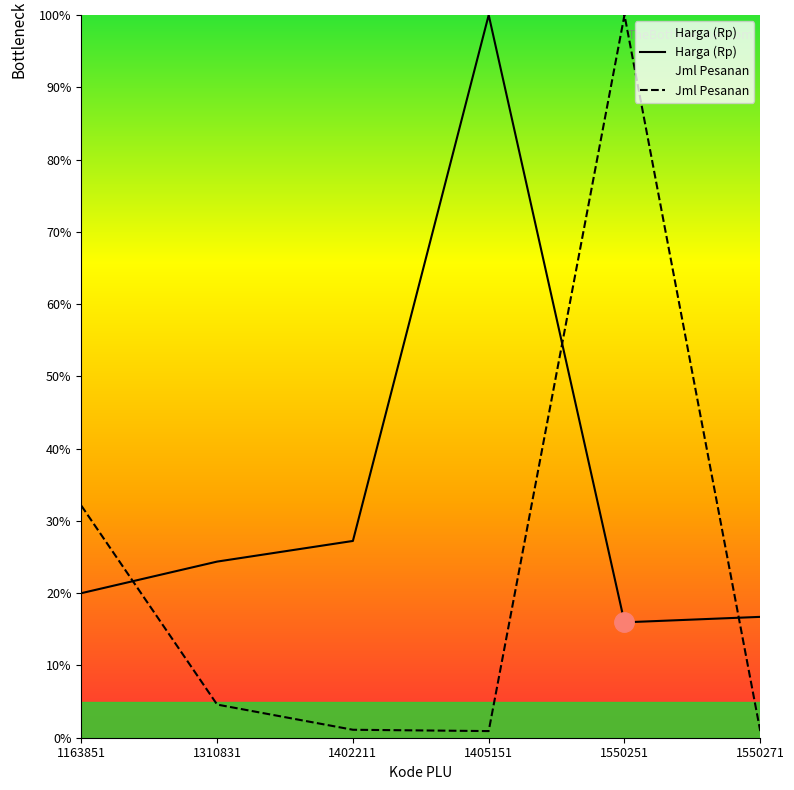

Reading right to left, transcribe all the data shown in this chart.

Harga (Rp): 1550271=16.7	1550251=16.0	1405151=100.0	1402211=27.2	1310831=24.4	1163851=20.0
Jml Pesanan: 1550271=0.9	1550251=100.0	1405151=0.9	1402211=1.1	1310831=4.6	1163851=32.1